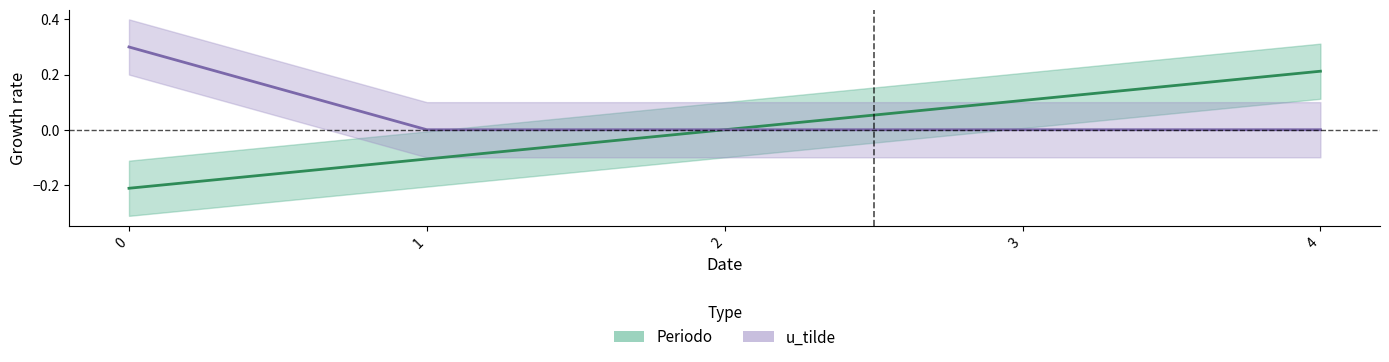

List the labels in order of Periodo value, largest first.

4, 3, 2, 1, 0